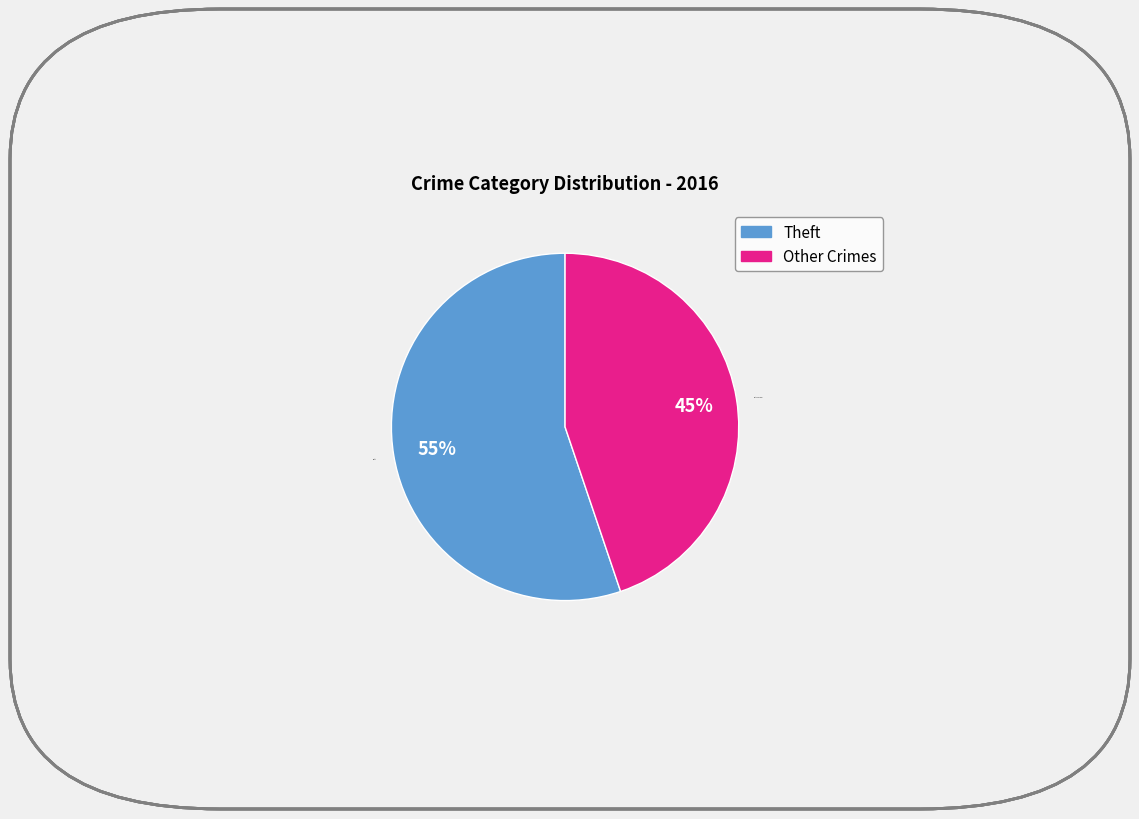

What is the largest slice in the pie chart?

Theft